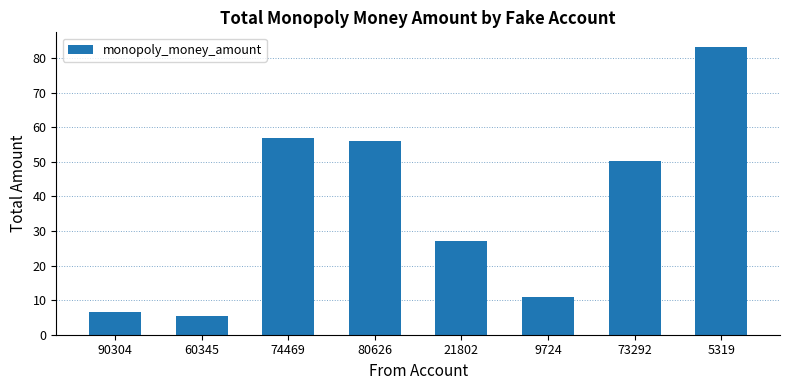

Where is the data nearest to the value 44?

73292